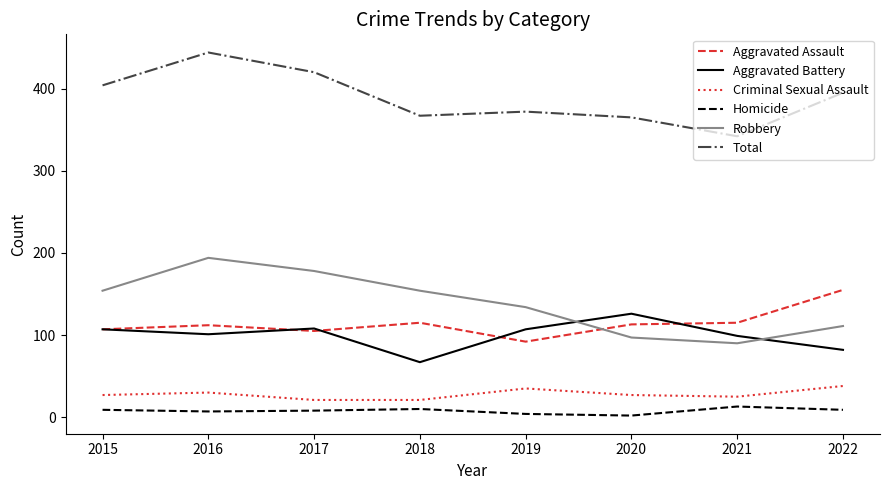

True or false: Aggravated Battery and Criminal Sexual Assault intersect in this chart.

False